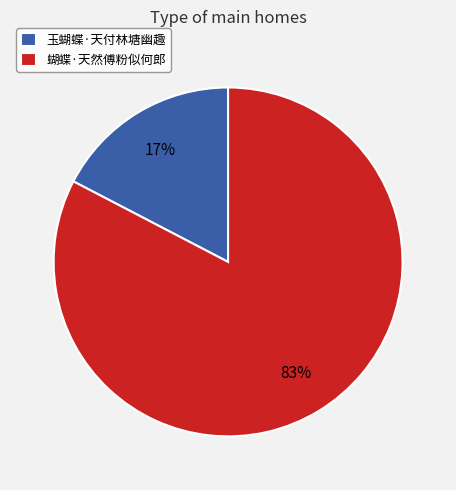

The 玉蝴蝶·天付林塘幽趣 slice represents 12% of the pie. True or false?

False